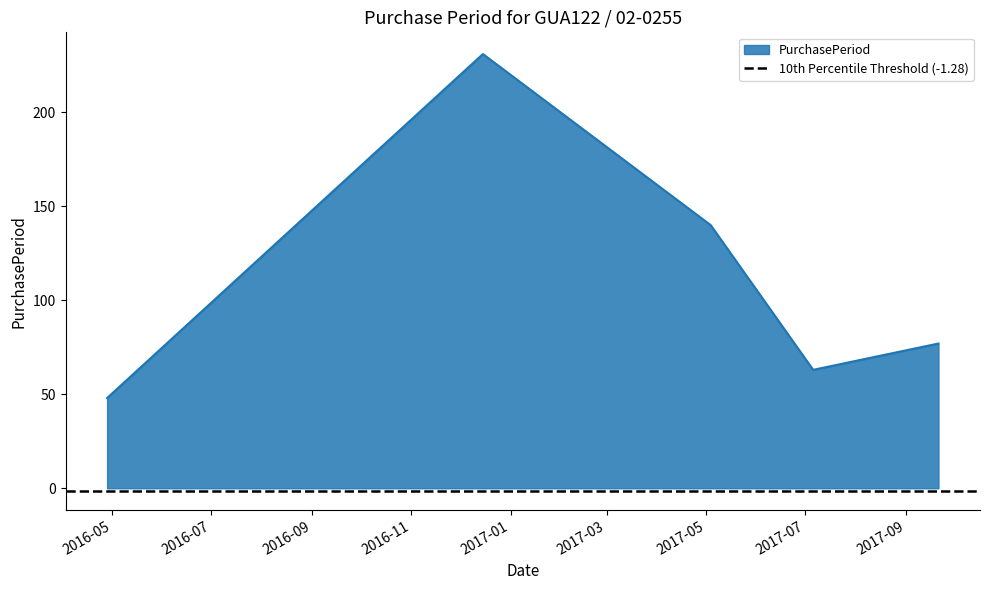

Which has a higher value, 2016-12-15 or 2017-07-06?

2016-12-15